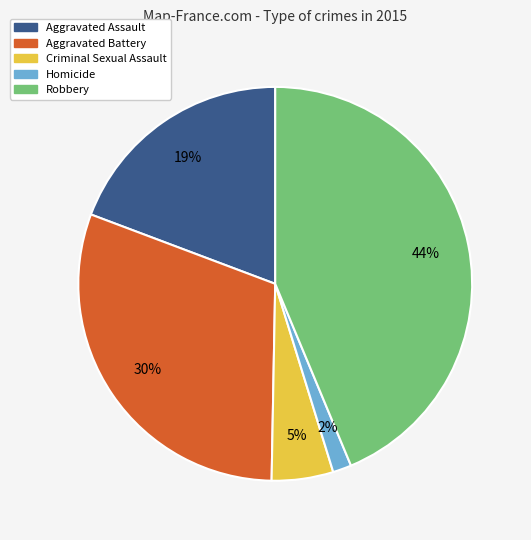

Do Homicide and Criminal Sexual Assault together represent more than half of the pie?

No